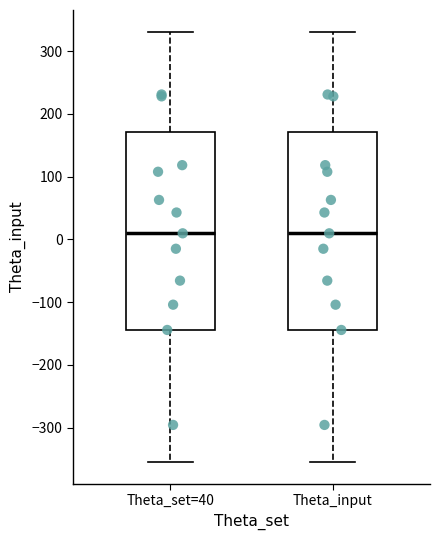

Reading left to right, read every box against the y-axis: the position of its median line, the range the box covers, and the ends of its whiskers. The values are not printed on the chart, so give them approximately, as read against the axis.

Theta_set=40: median 10, box -140 to 170, whiskers -360 to 330
Theta_input: median 10, box -140 to 170, whiskers -360 to 330